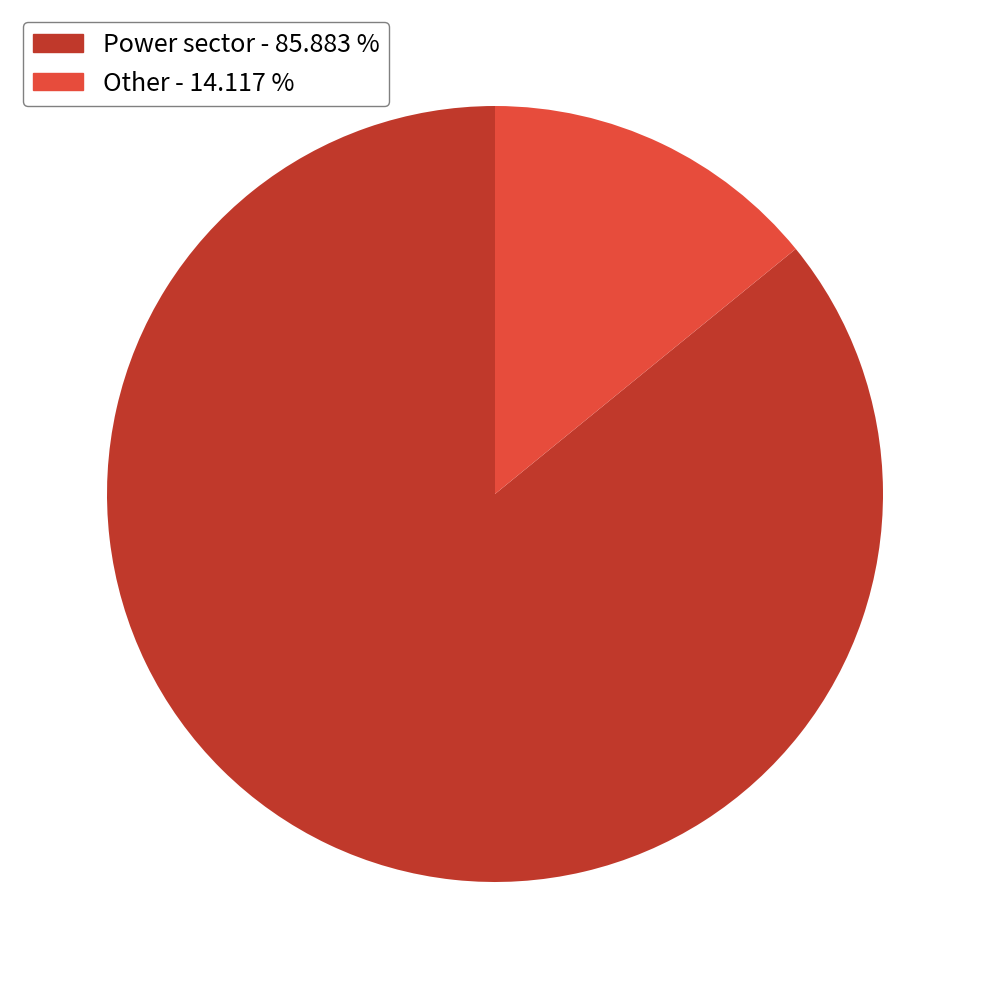

Is there any slice that represents more than half of the pie?

Yes